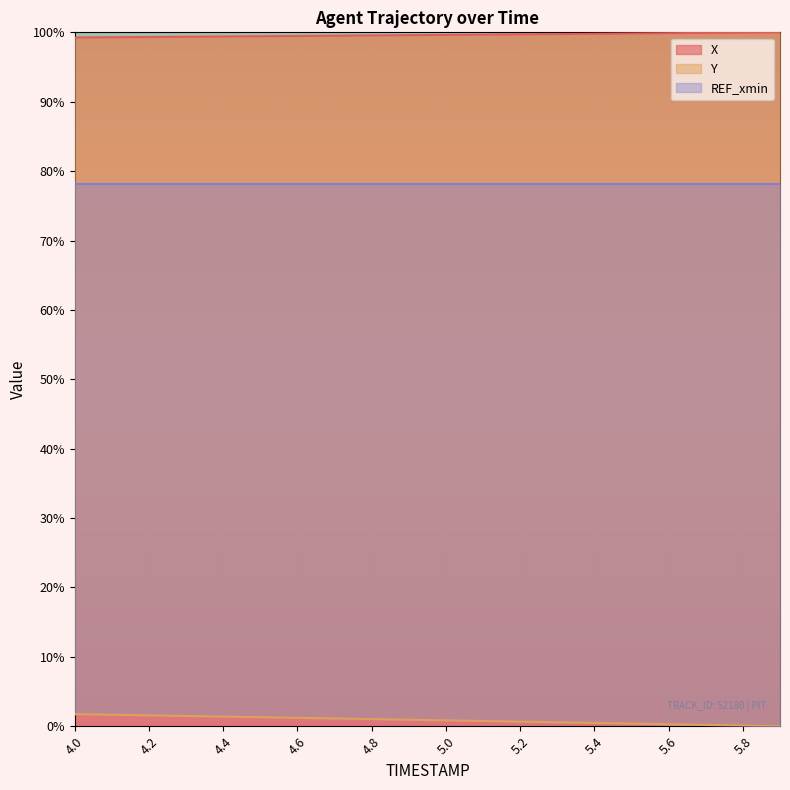

True or false: Y and X intersect in this chart.

False